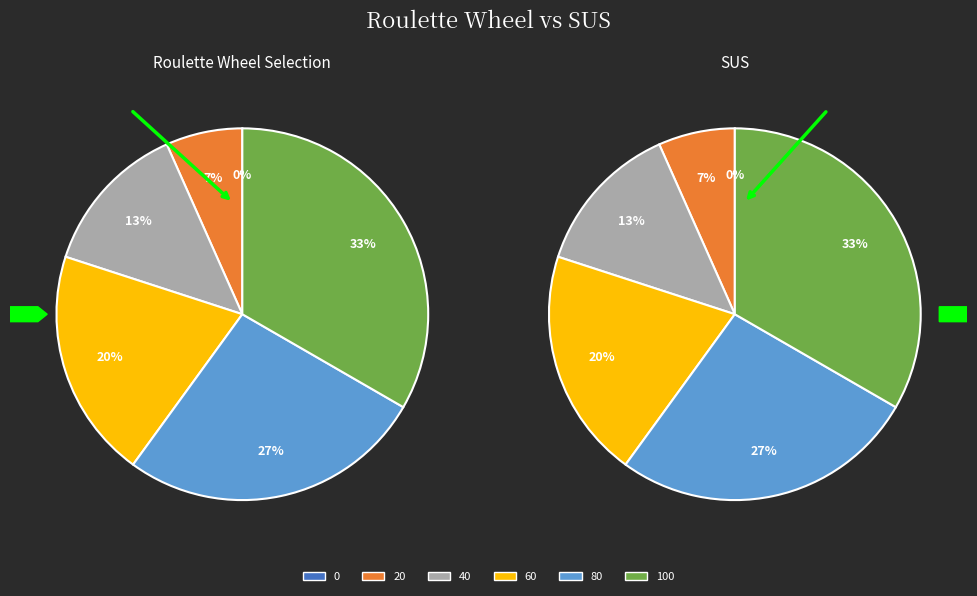

To the nearest percent, what is the difference between the largest and smallest slice percentages?

33%